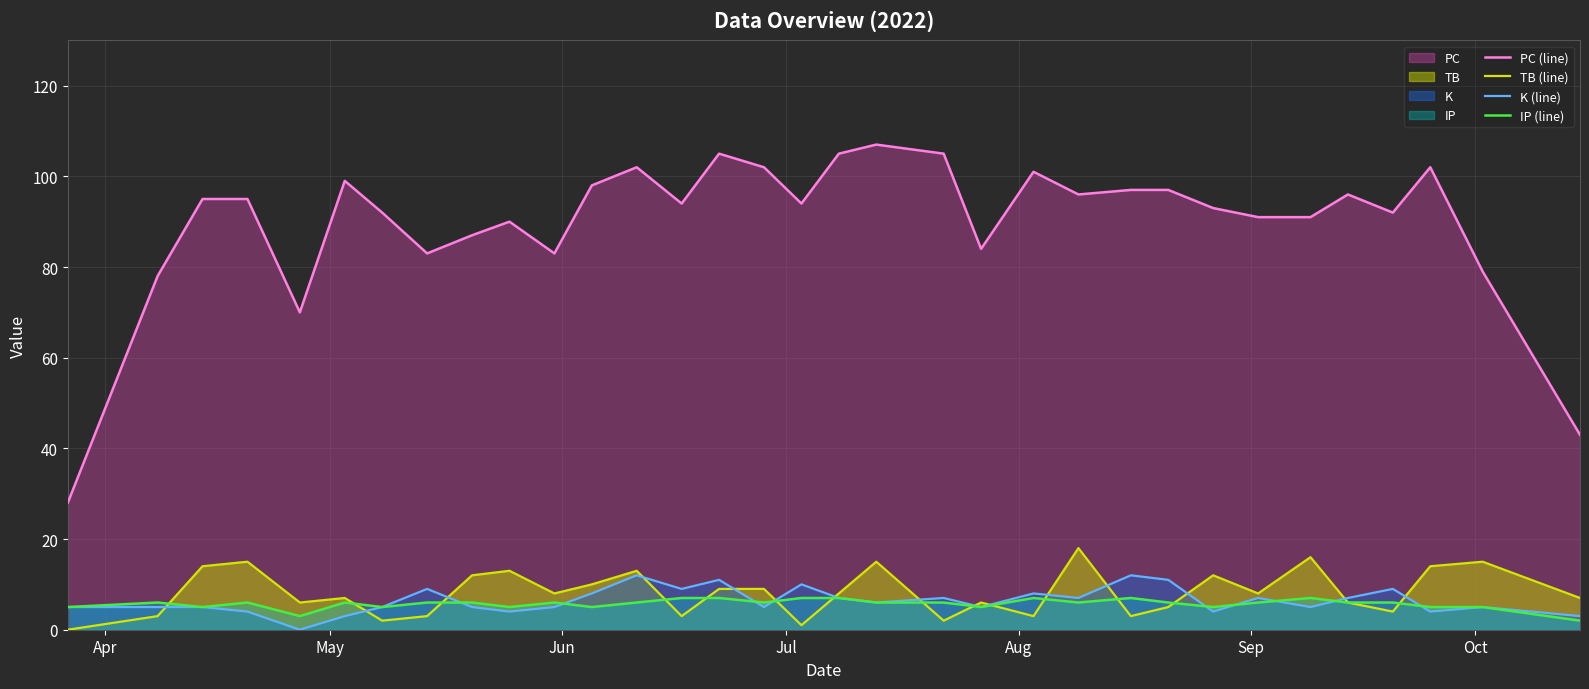

True or false: IP (line) and PC (line) intersect in this chart.

False